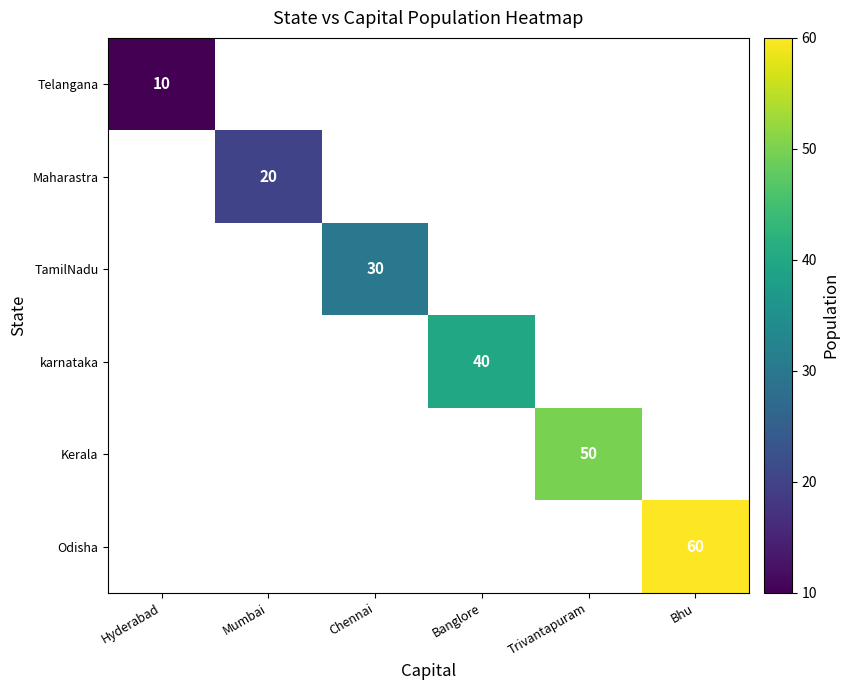

The value of Maharastra at Mumbai is 31. True or false?

False